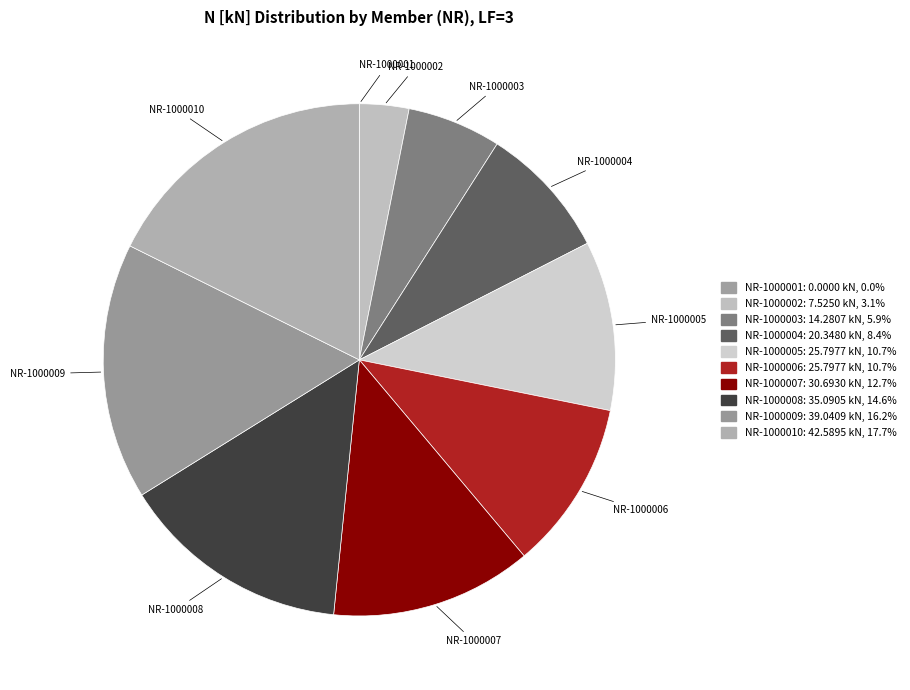

Does any single category account for the majority?

No